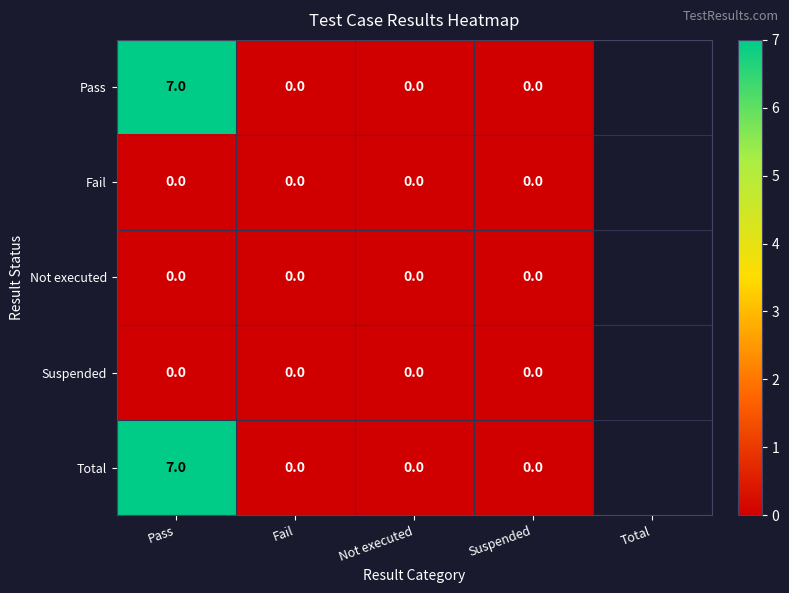

Is it true that Total equals 0 at Fail?

True